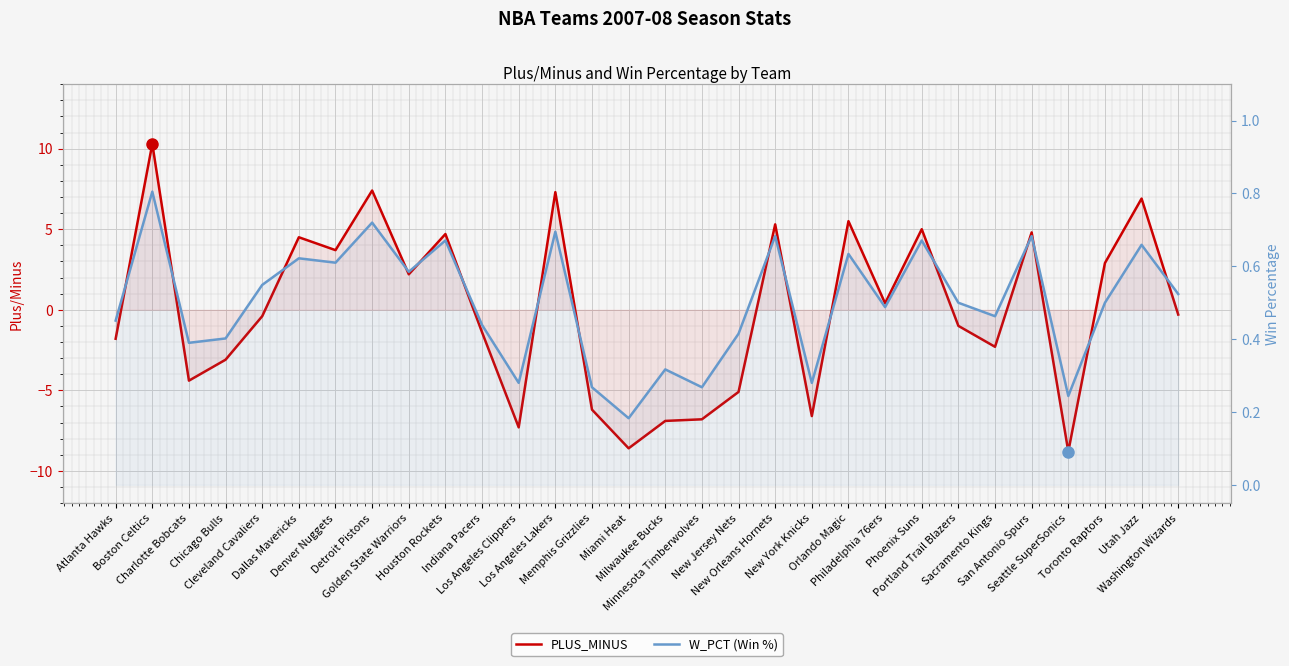

What is the difference between the maximum and minimum values in the W_PCT (Win %) series?

0.6